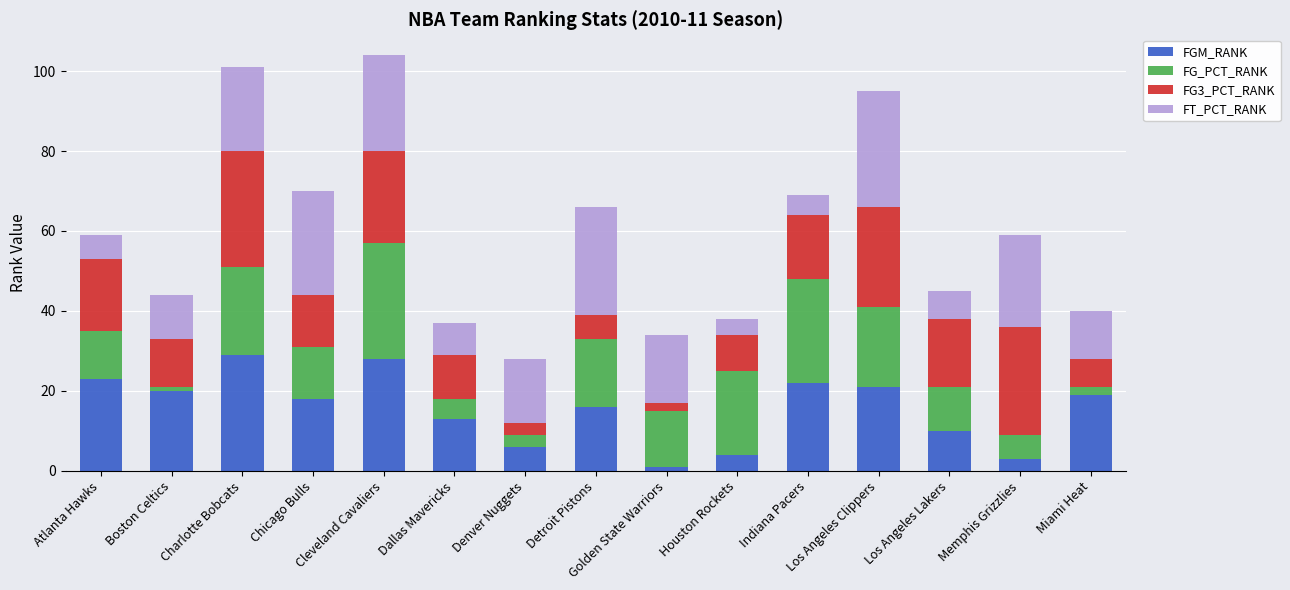

What is the total value across all series at Atlanta Hawks?

59